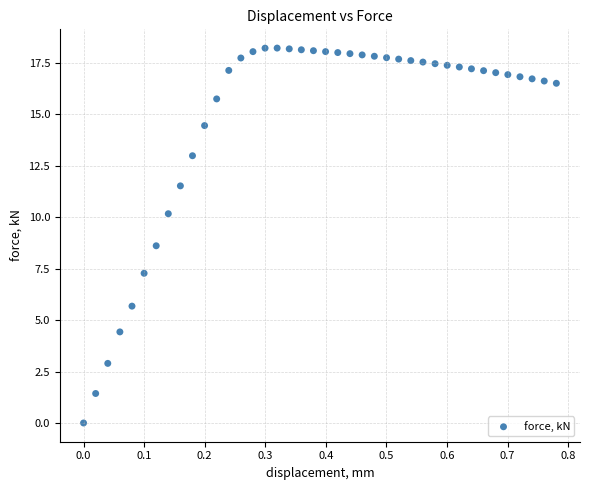

What is the range of X values (max minus min)?

0.8